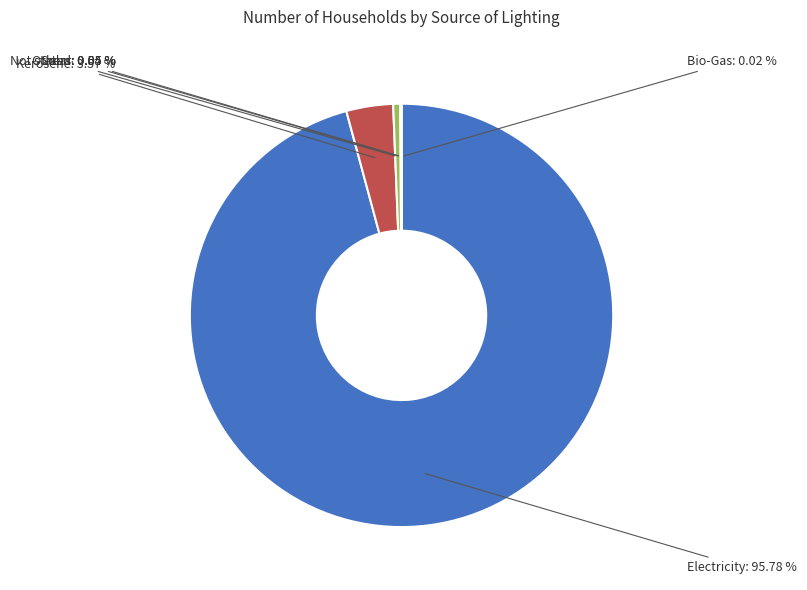

Which slice represents more than half of the pie?

Electricity